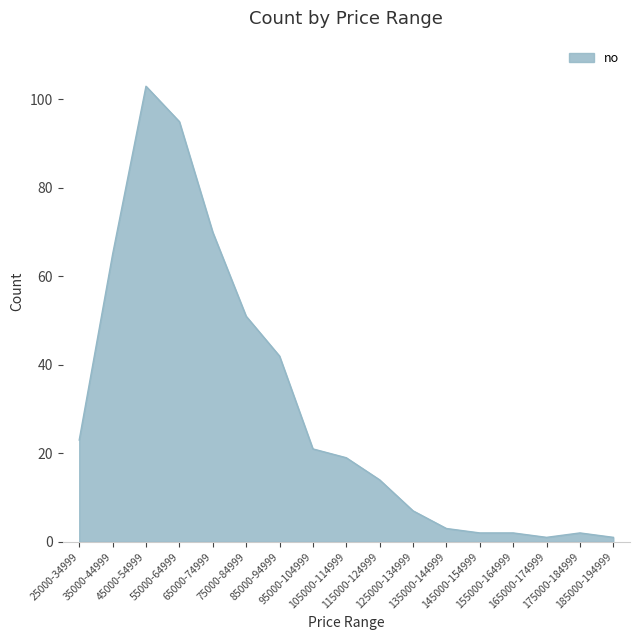

Between 35000-44999 and 175000-184999, which is larger?

35000-44999